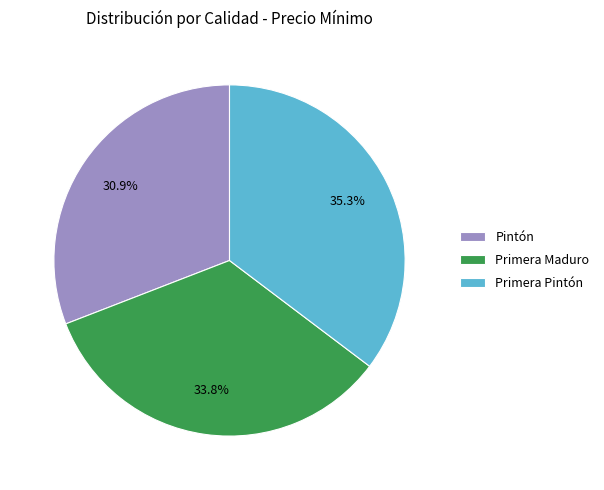

How many slices are in this pie chart?

3